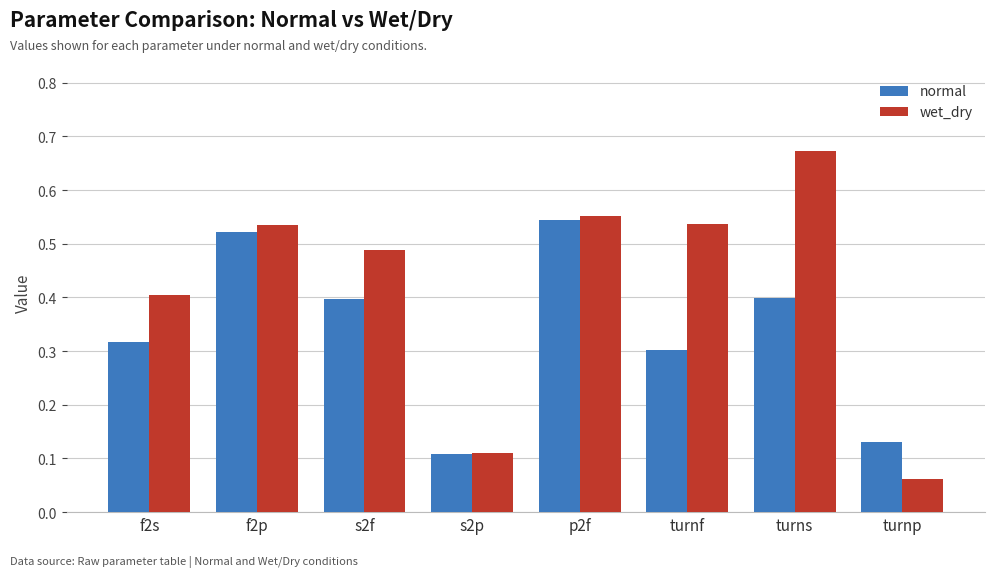

Which label corresponds to the smallest value in the chart?

turnp